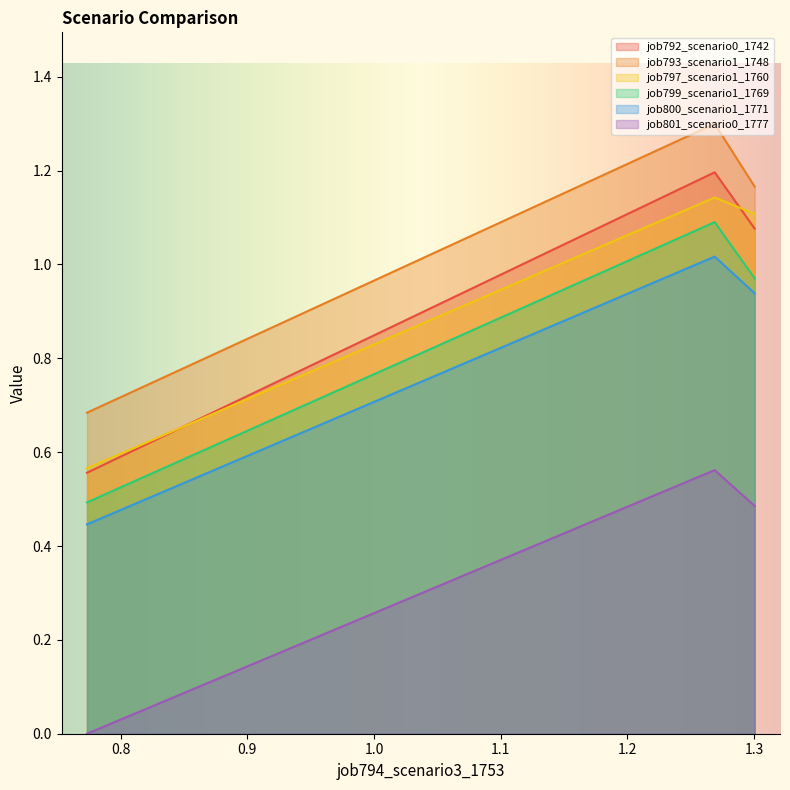

Which series has the largest total across all categories?

job793_scenario1_1748